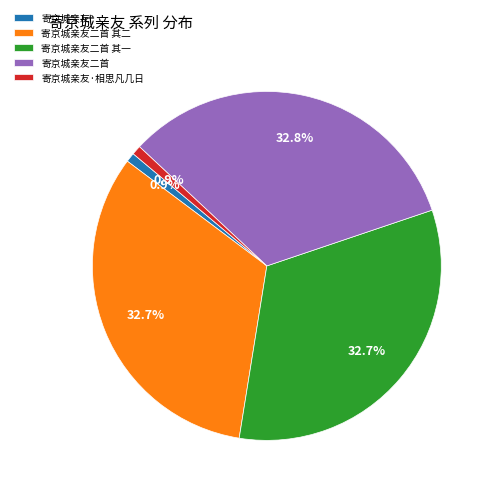

How many segments does this pie chart have?

5